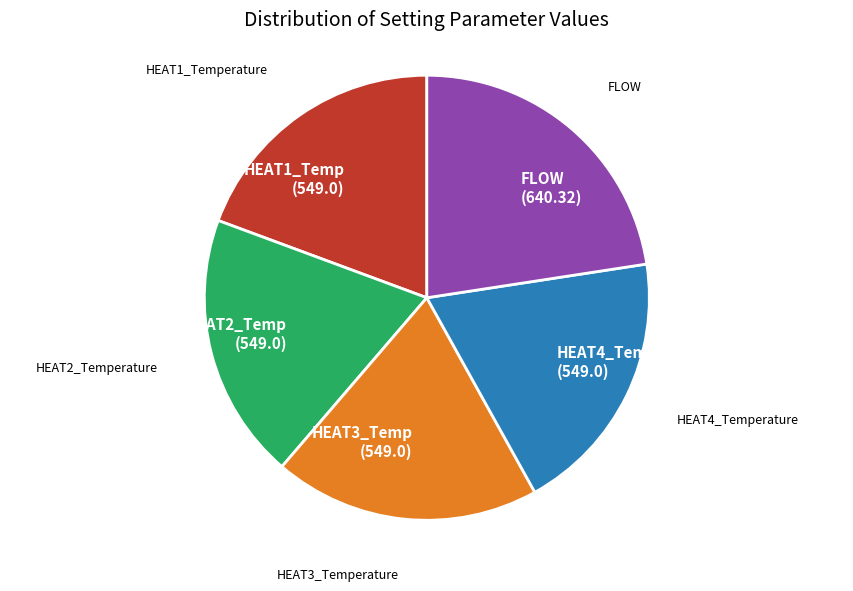

Combined, do HEAT4_Temp (549.0) and HEAT2_Temp (549.0) account for over 50%?

No